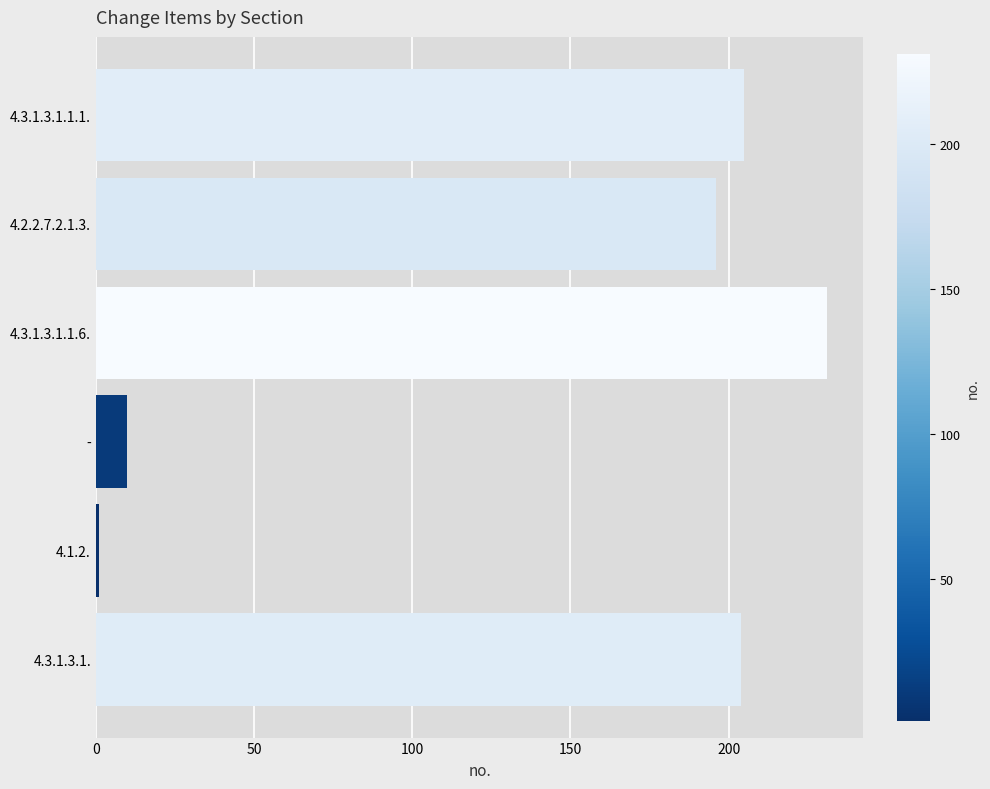

At which label is the value closest to 116?

4.2.2.7.2.1.3.